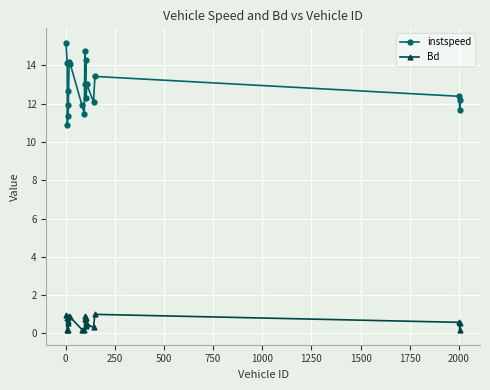

Which series has the largest total across all categories?

instspeed